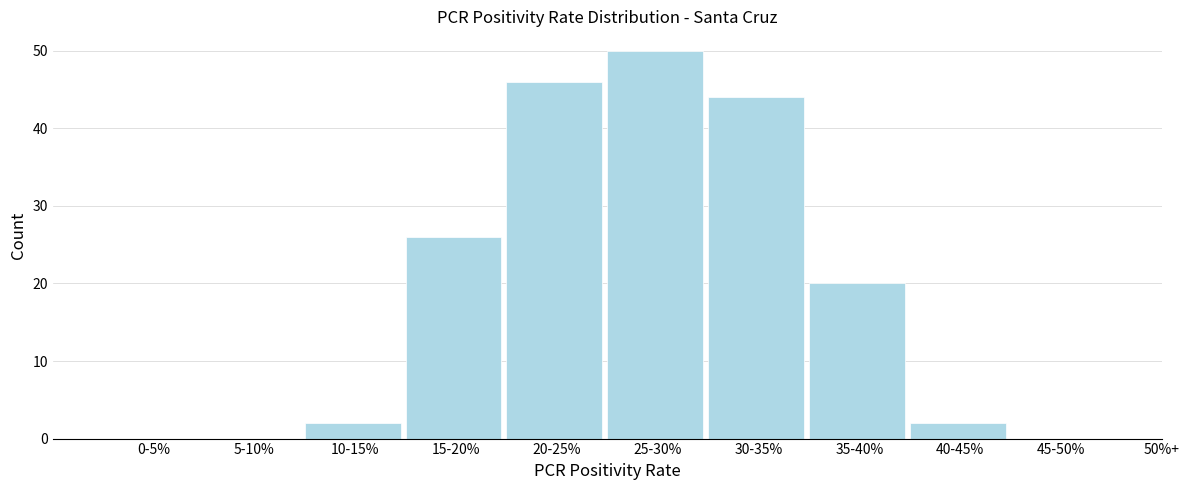

Reading left to right, extract all data points from this chart.

0-5%=0	5-10%=0	10-15%=2	15-20%=26	20-25%=46	25-30%=50	30-35%=44	35-40%=20	40-45%=2	45-50%=0